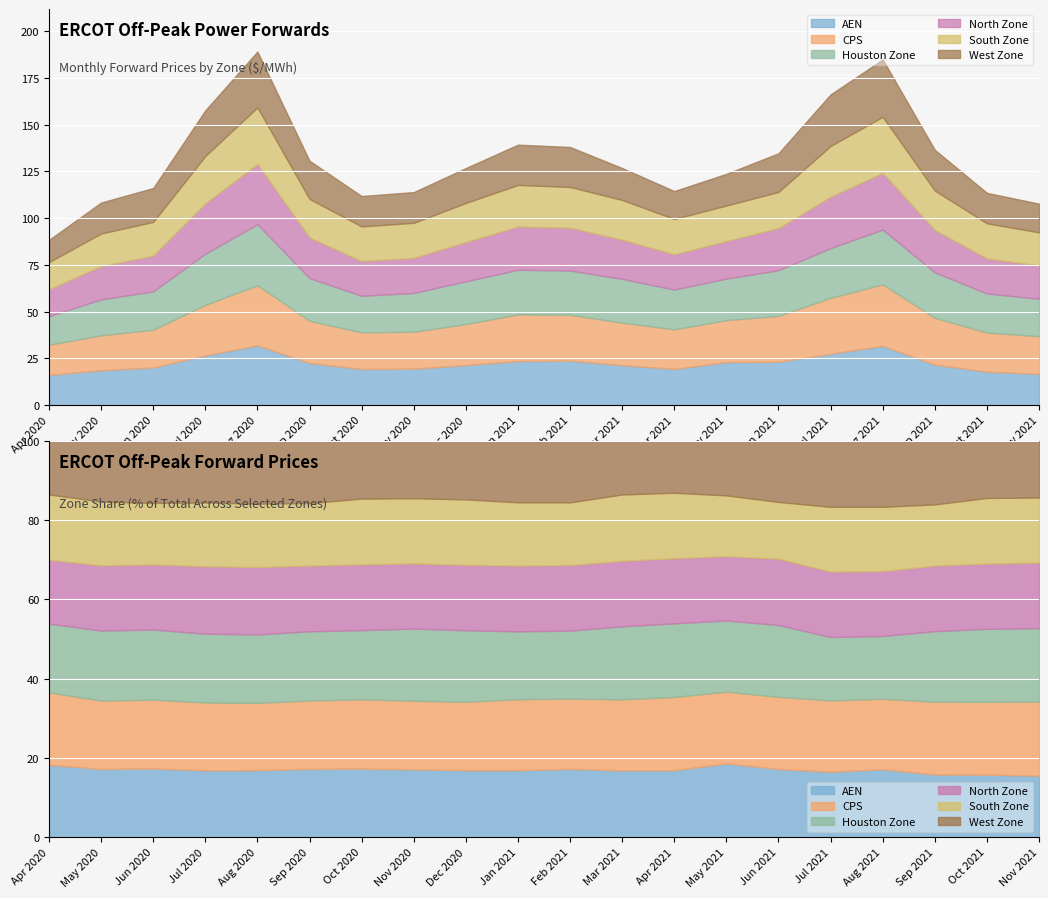

Reading left to right, transcribe all the data shown in this chart.

AEN: 16.1	18.7	20.1	26.6	32.0	22.5	19.3	19.5	21.4	23.5	23.8	21.4	19.3	23.0	23.2	27.5	31.7	21.6	17.9	16.7
CPS: 16.2	18.7	20.2	27.0	32.1	22.6	19.6	19.7	21.9	25.0	24.5	22.8	21.2	22.4	24.6	29.9	32.9	25.1	20.9	20.1
Houston Zone: 15.3	19.2	20.6	27.4	32.7	22.8	19.6	20.8	22.9	23.9	23.7	23.4	21.3	22.2	24.4	26.6	29.3	24.4	20.9	20.0
North Zone: 14.3	17.8	19.1	26.9	32.2	21.7	18.6	18.8	21.0	23.1	22.9	21.0	18.8	20.1	22.6	27.5	30.3	22.6	18.7	17.9
South Zone: 14.6	17.5	18.0	25.4	30.3	20.7	18.6	18.8	21.0	22.3	21.8	21.3	18.9	19.0	19.3	27.2	30.0	21.1	18.8	17.7
West Zone: 11.9	16.6	18.1	24.5	29.9	20.5	16.3	16.4	18.7	21.5	21.4	17.1	14.9	17.0	20.7	27.6	30.7	21.9	16.3	15.4